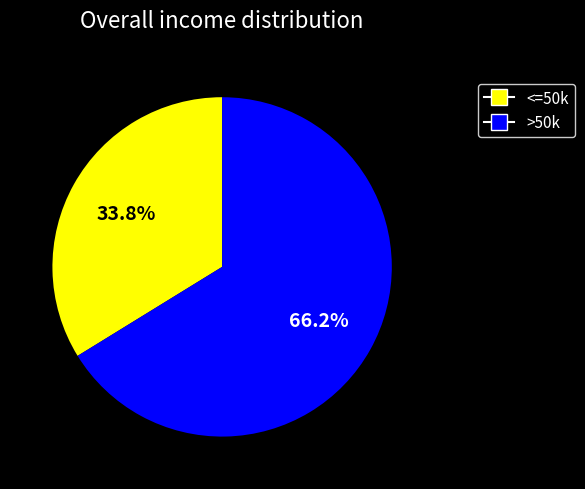

How many segments does this pie chart have?

2